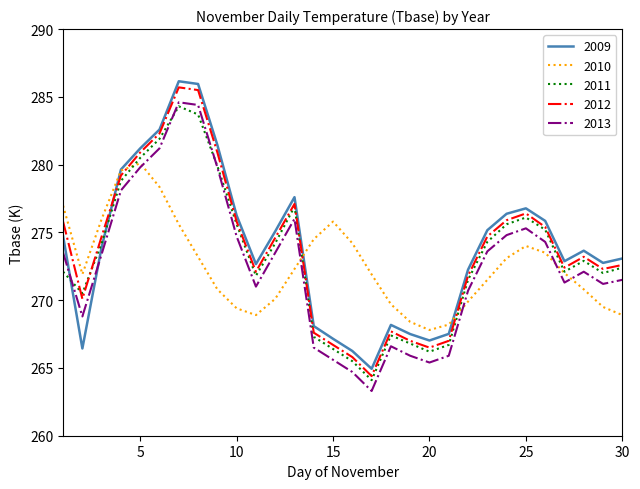

Does the chart display data point markers on the line(s)?

No